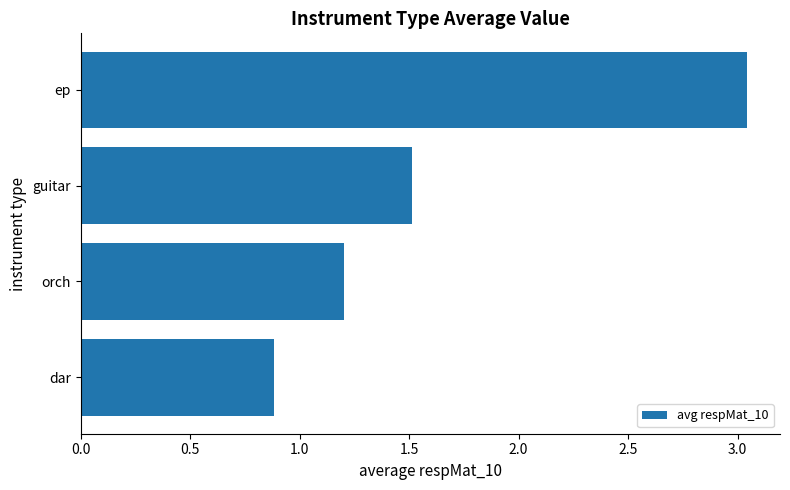

Between orch and guitar, which is larger?

guitar